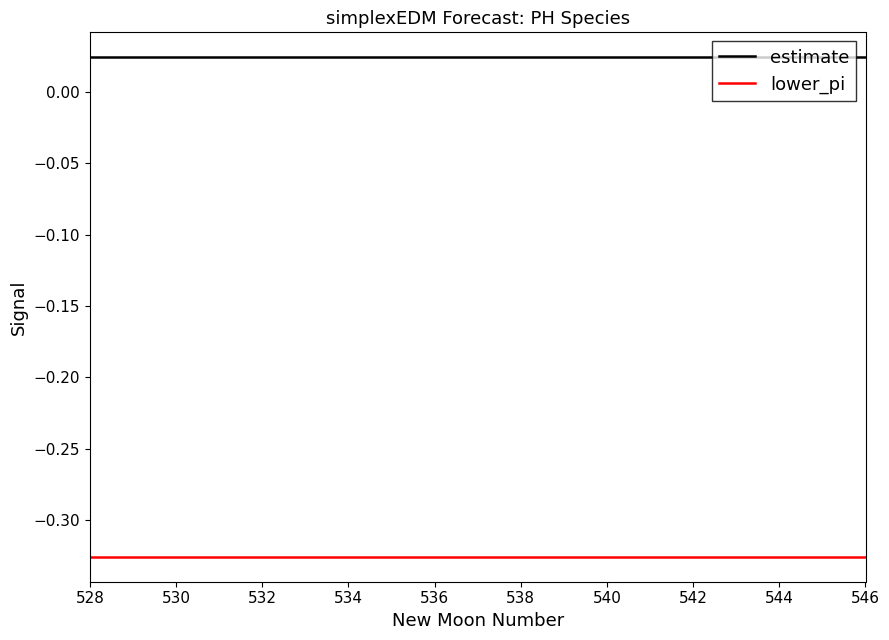

What is the sum of all estimate values?

0.5